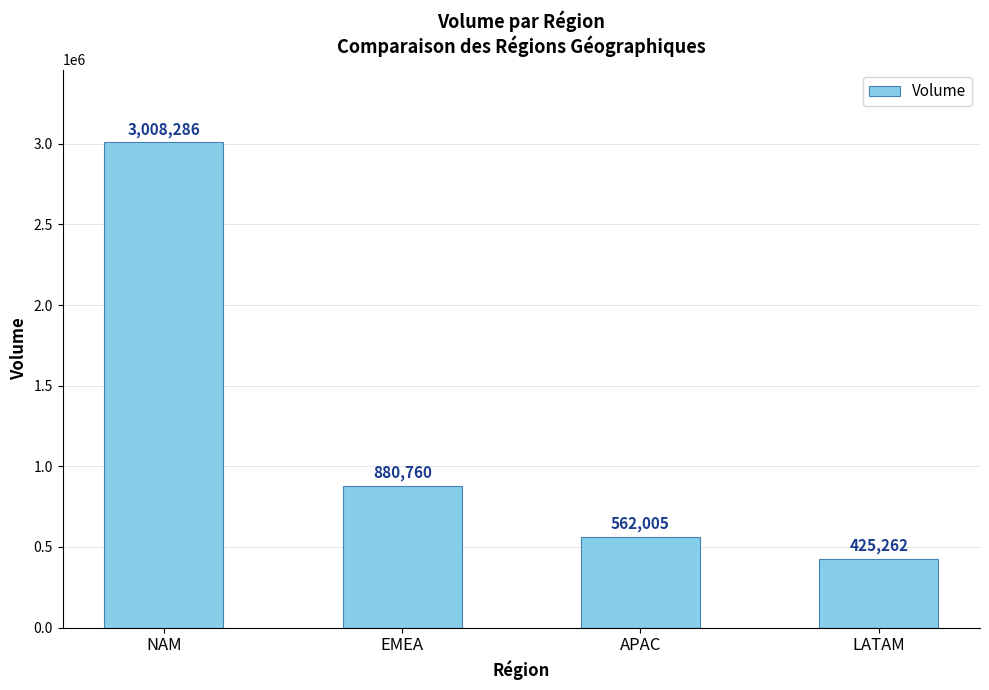

What value does the data have at EMEA, to the nearest 100?

880800